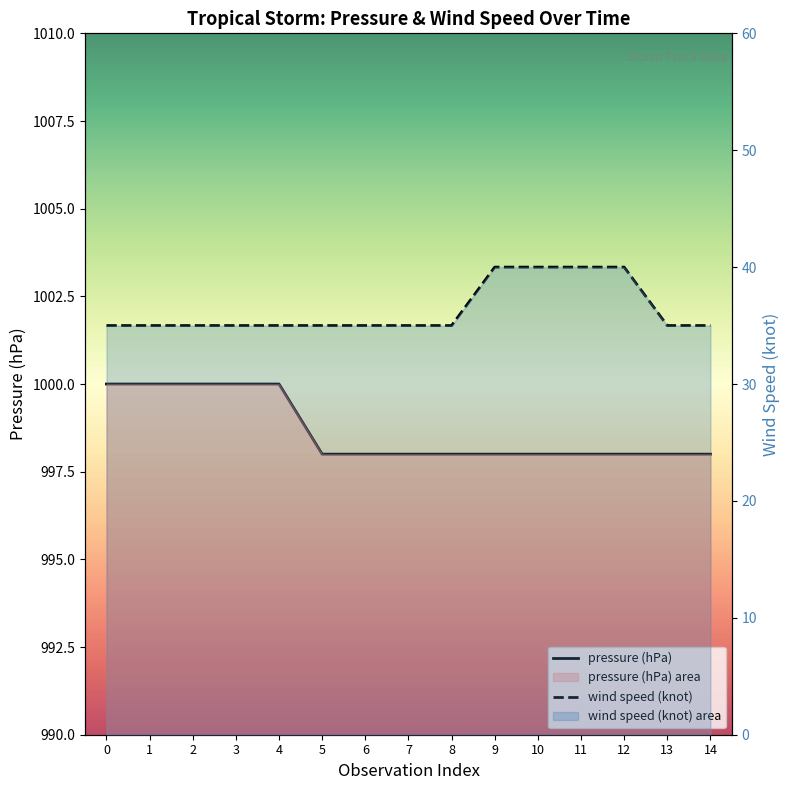

Reading right to left, transcribe all the data shown in this chart.

pressure (hPa): 14=998	13=998	12=998	11=998	10=998	9=998	8=998	7=998	6=998	5=998	4=1000	3=1000	2=1000	1=1000	0=1000
wind speed (knot): 14=35	13=35	12=40	11=40	10=40	9=40	8=35	7=35	6=35	5=35	4=35	3=35	2=35	1=35	0=35